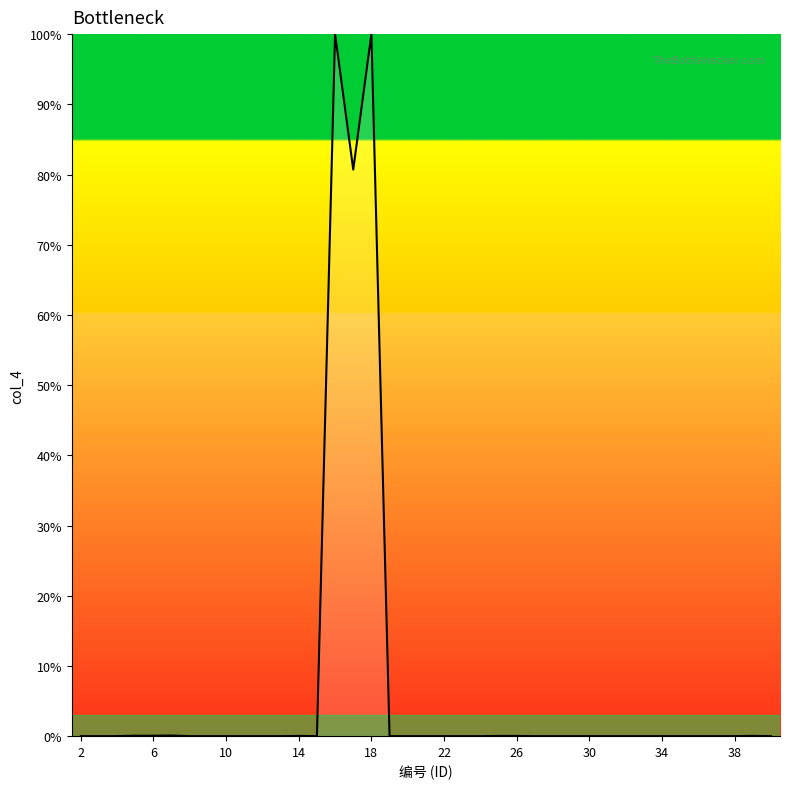

What is the maximum value shown in the chart?

100.0